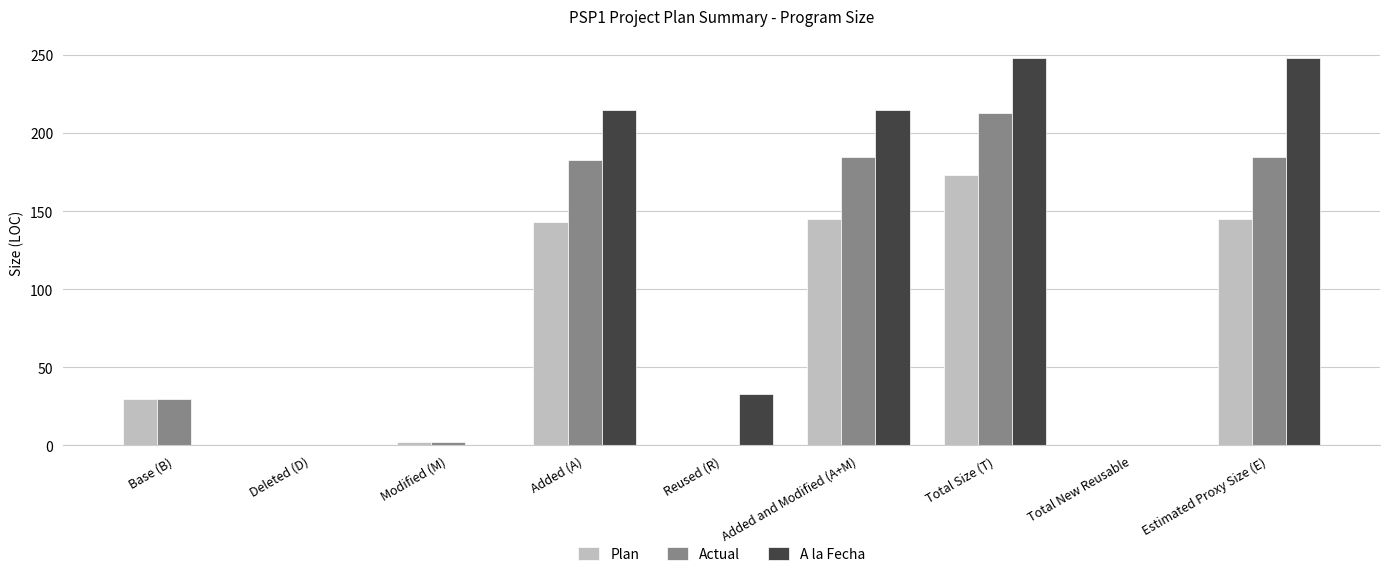

Which series has the largest total across all categories?

A la Fecha